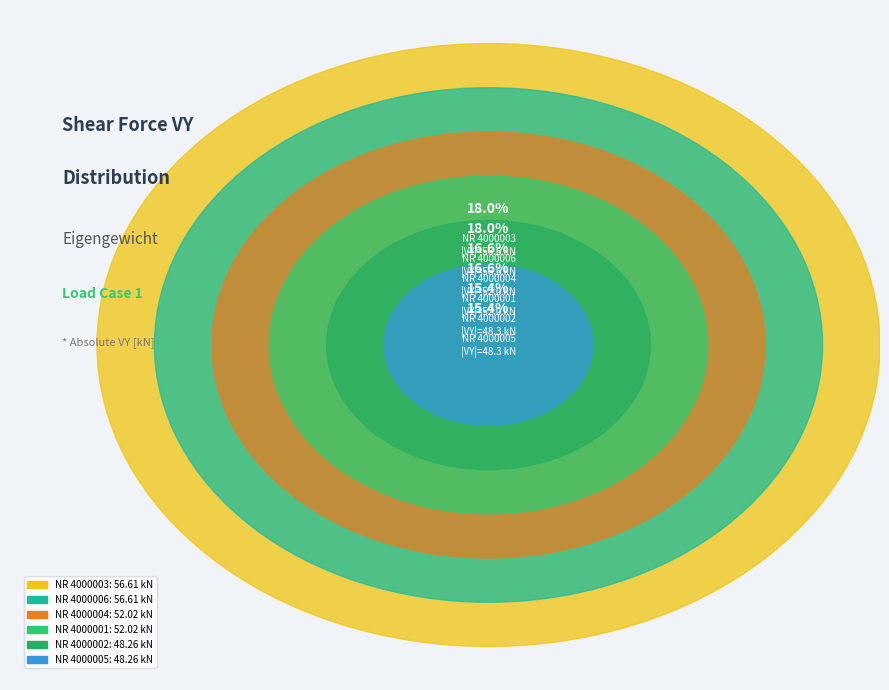

The 4000005 slice represents 25% of the pie. True or false?

False